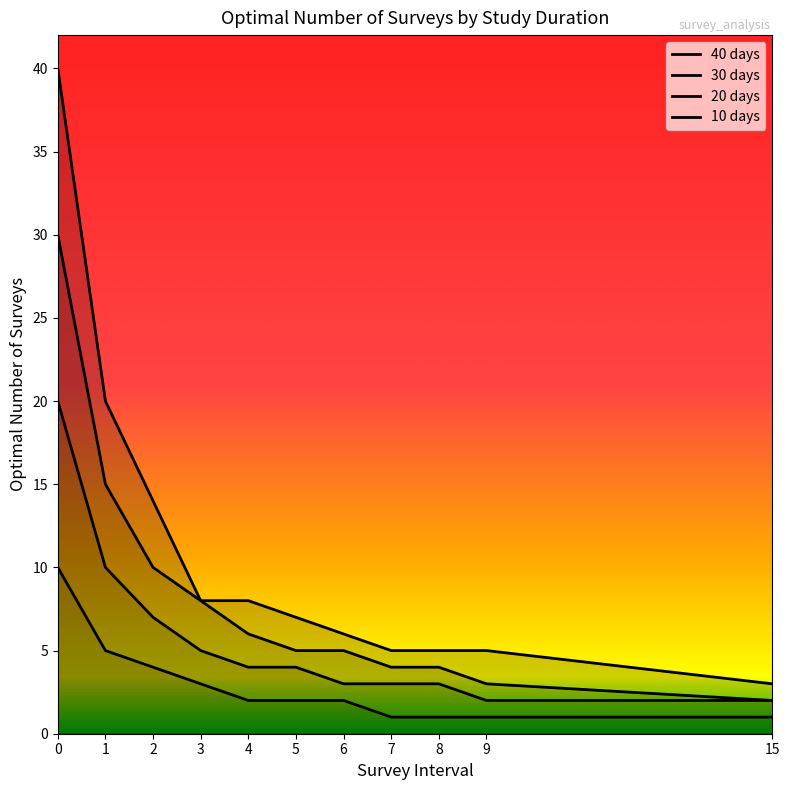

List the series in order of their peak value, highest first.

40 days, 30 days, 20 days, 10 days